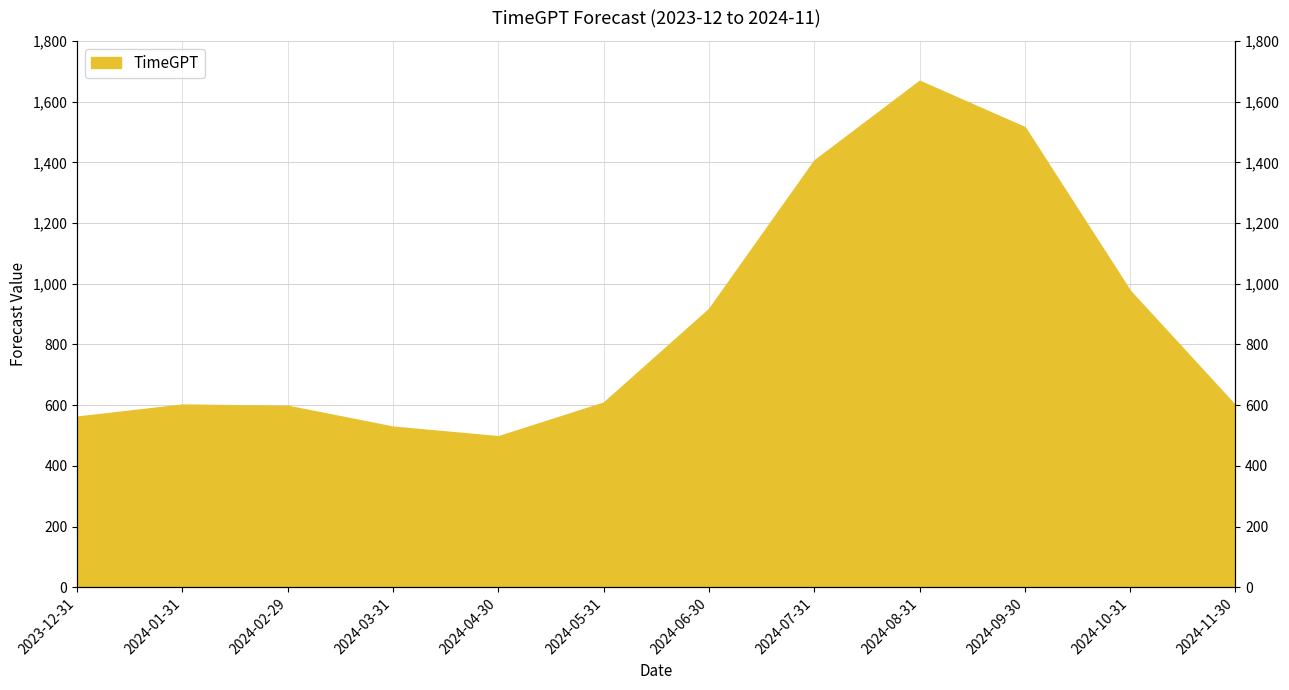

What is the difference between the second highest and minimum values?

1018.1